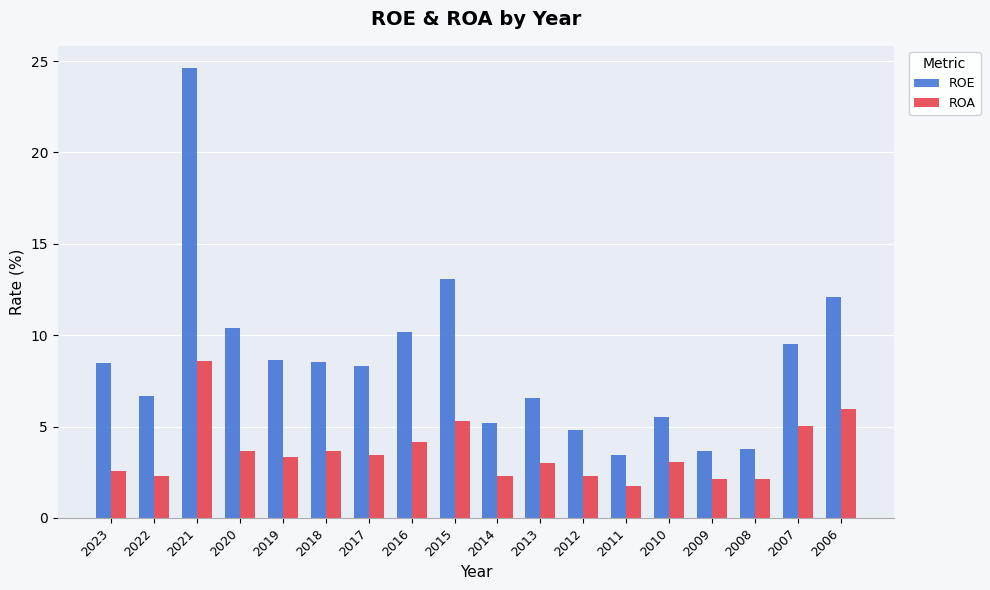

How many data points does each series have?

18